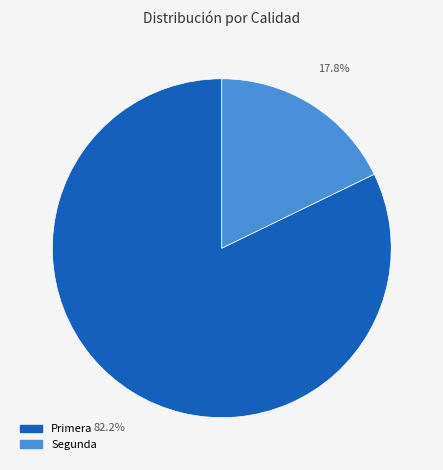

Does any single category account for the majority?

Yes